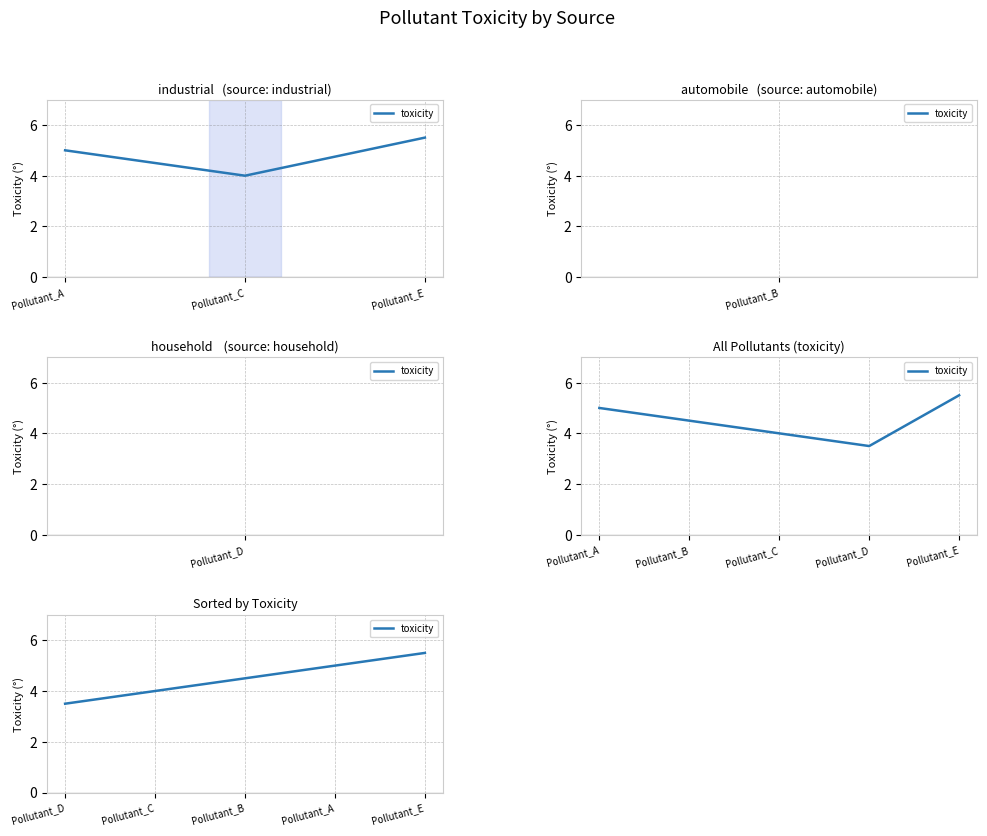

What is the smallest value displayed?

3.5